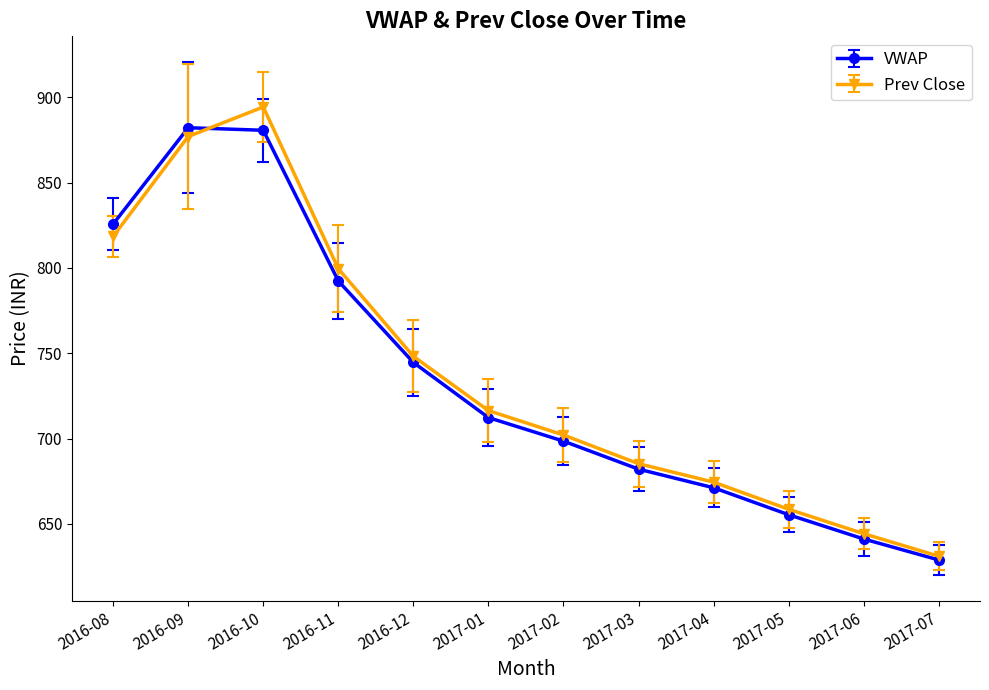

The VWAP series shows 698.5 at 2017-02. True or false?

True